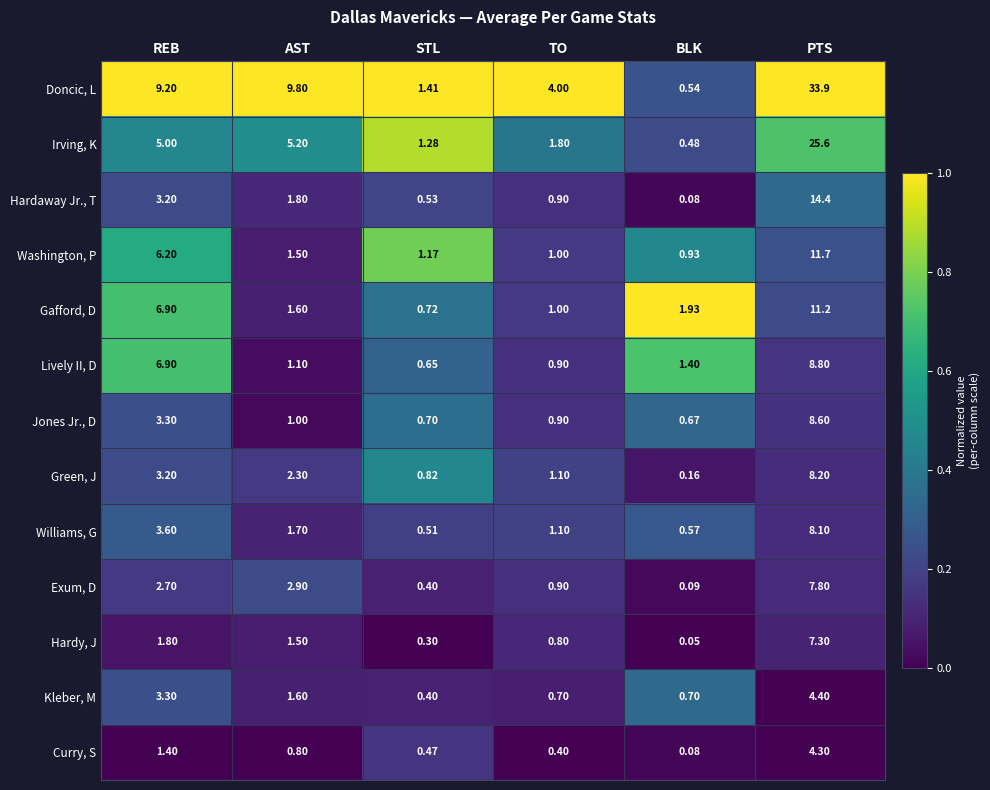

Which series has the largest total across all categories?

Doncic, L